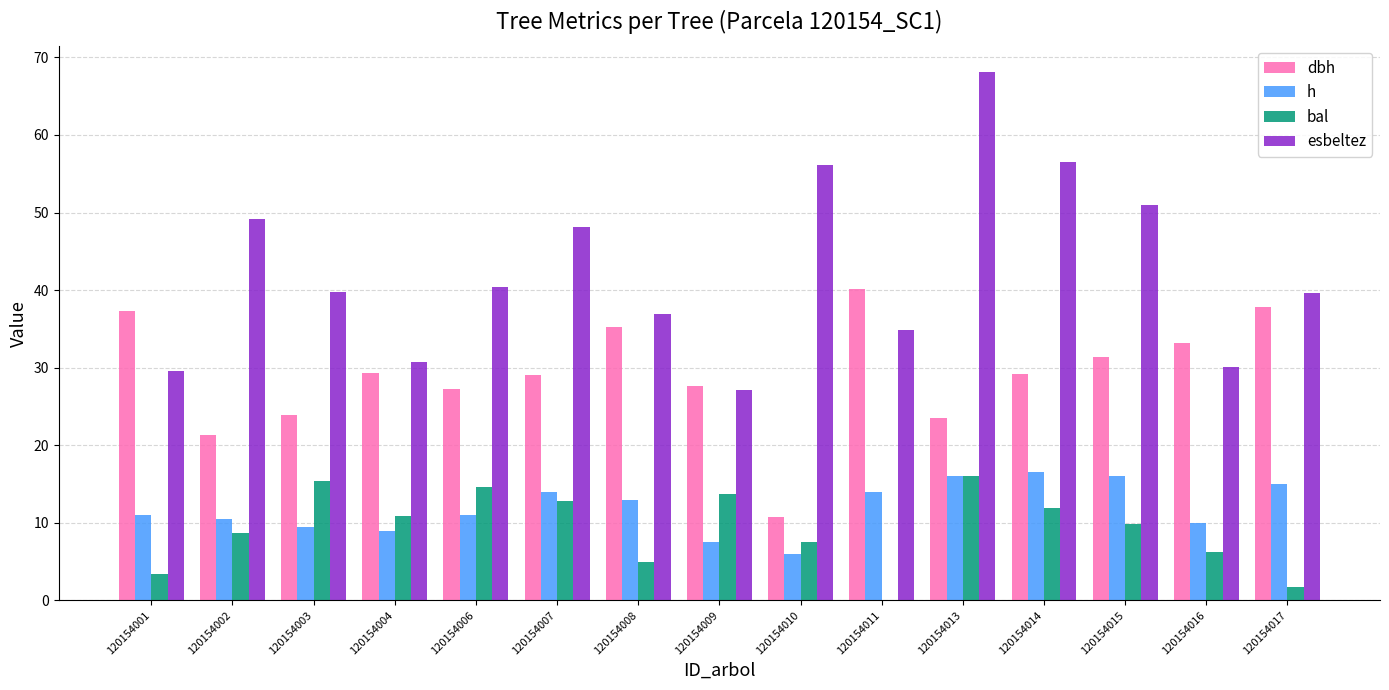

How many groups of bars are there?

15